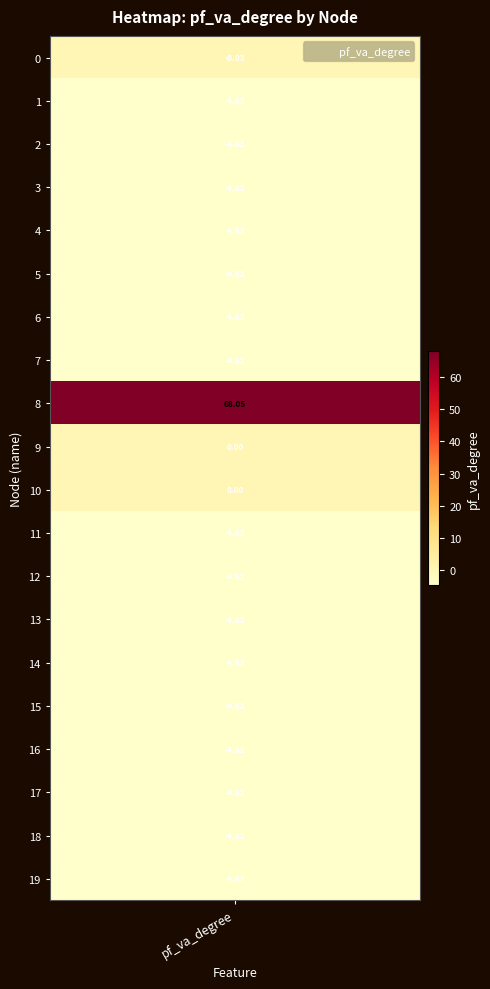

What is the difference between the highest and lowest values at pf_va_degree?

72.7